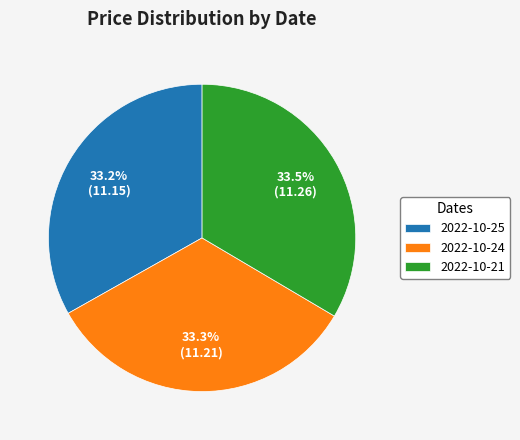

How many slices are in this pie chart?

3